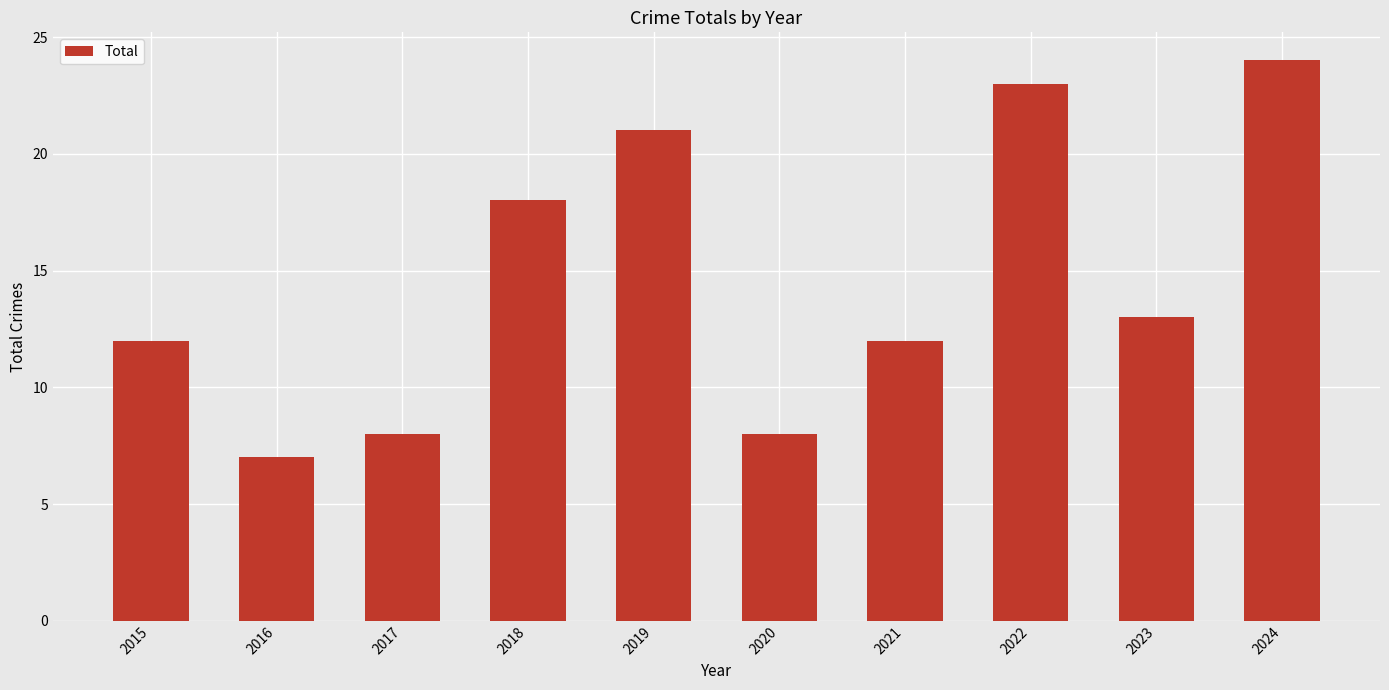

What is the sum of the values at 2022 and 2017?

31